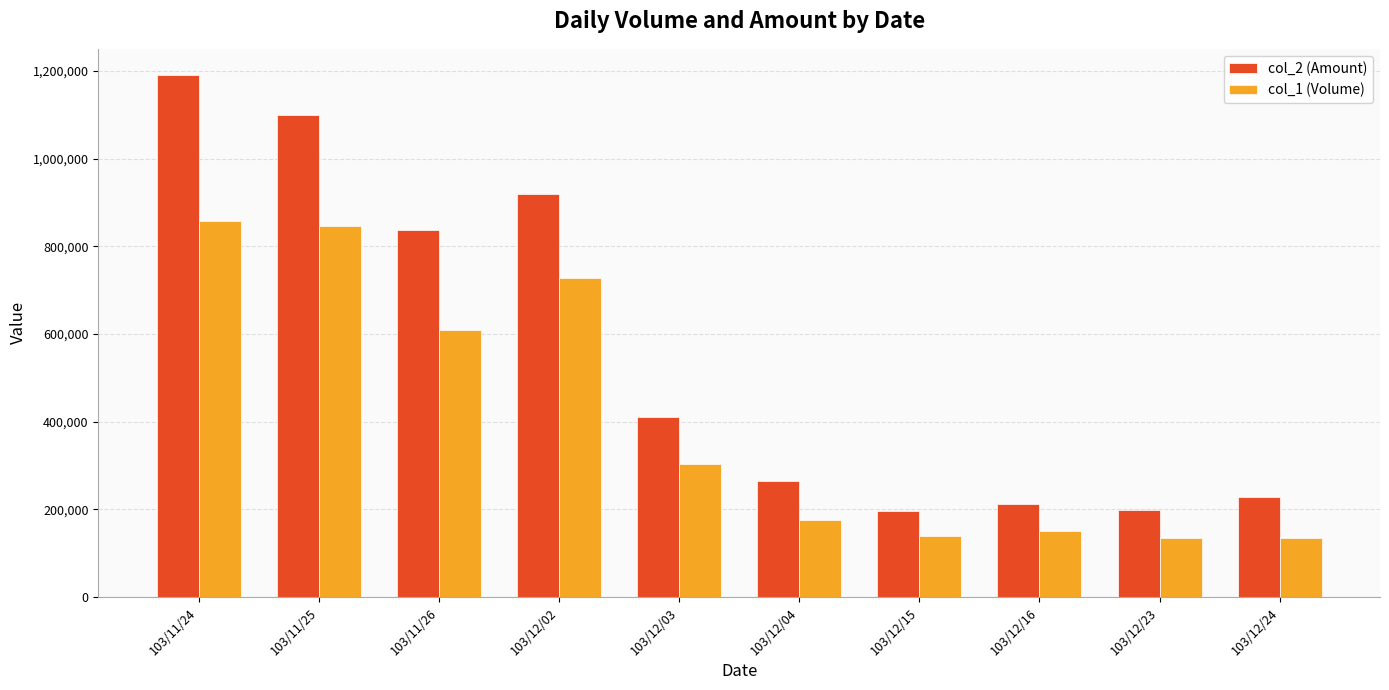

Which series has the largest range (max minus min)?

col_2 (Amount)